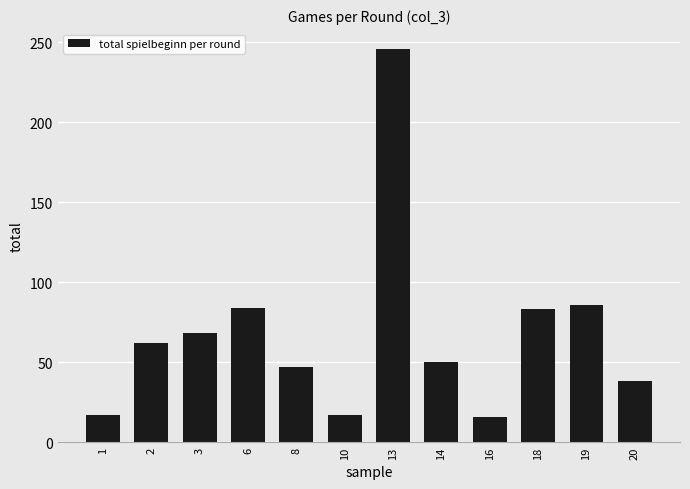

The value at 18 is 83. True or false?

True